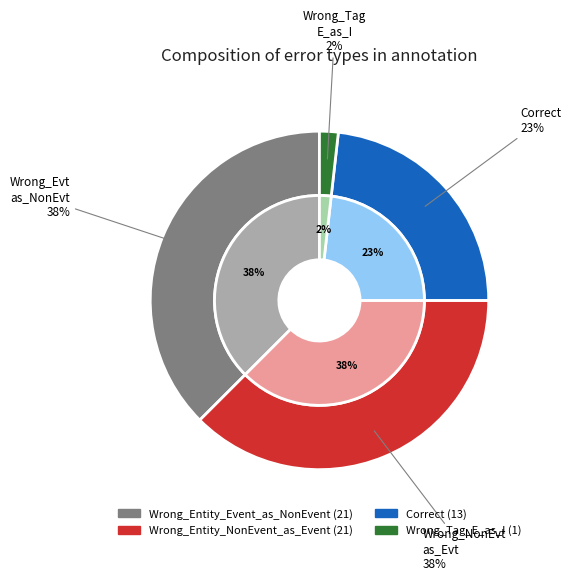

Which category has the smallest portion of the pie?

Wrong_Tag_E_as_I